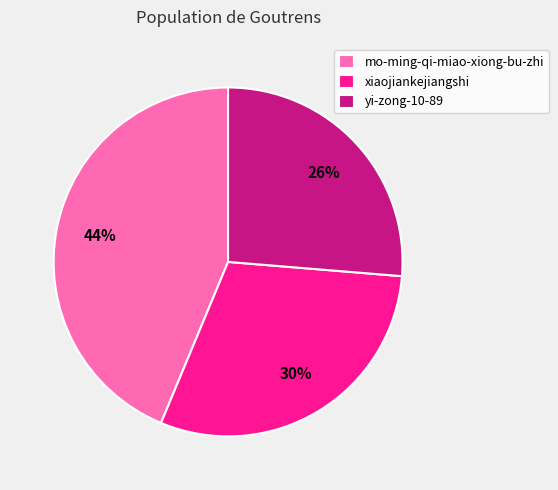

Is the sum of yi-zong-10-89 and mo-ming-qi-miao-xiong-bu-zhi greater than half?

Yes